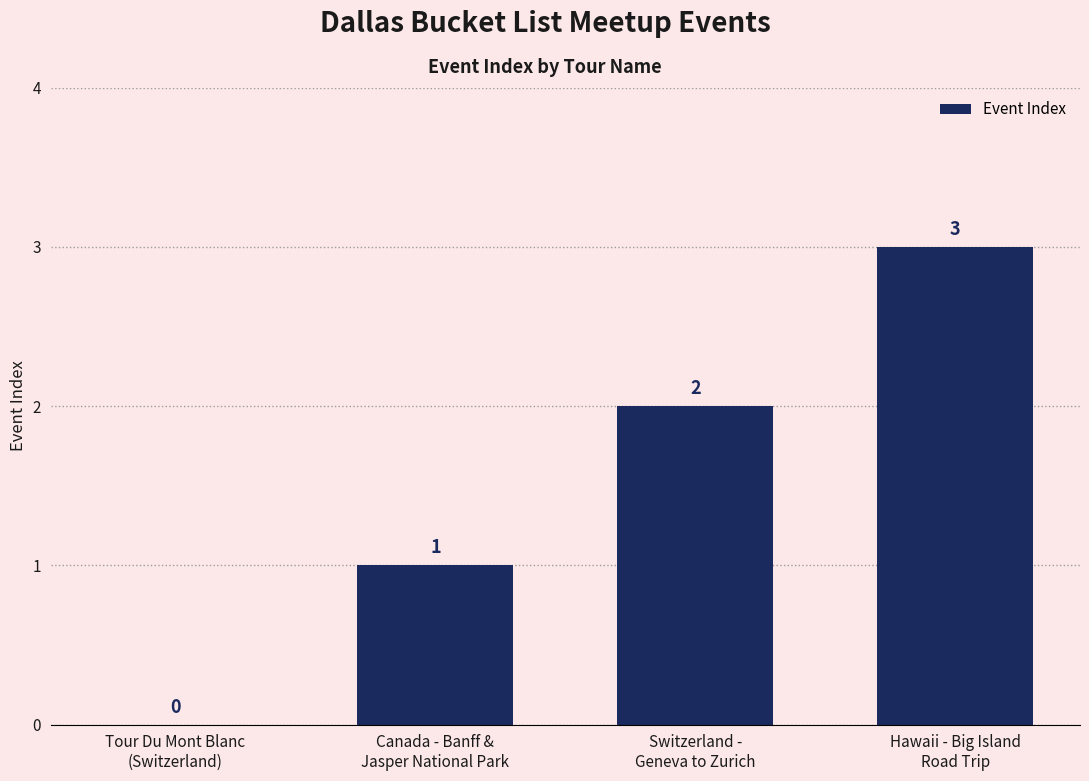

How many values are between 1 and 3?

3